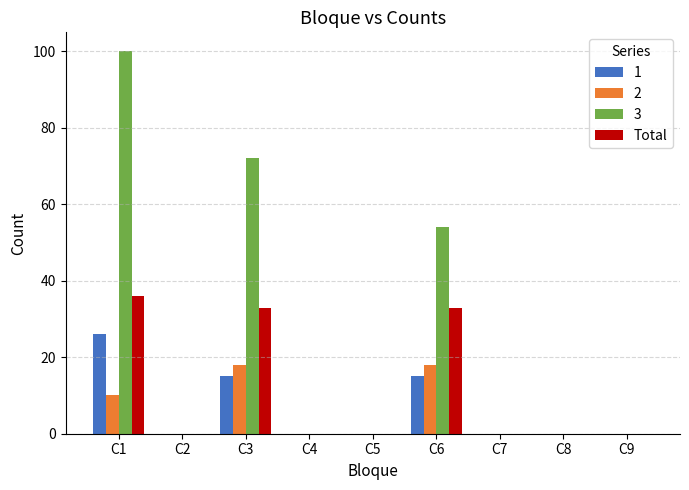

What is the maximum value shown in the chart?

100